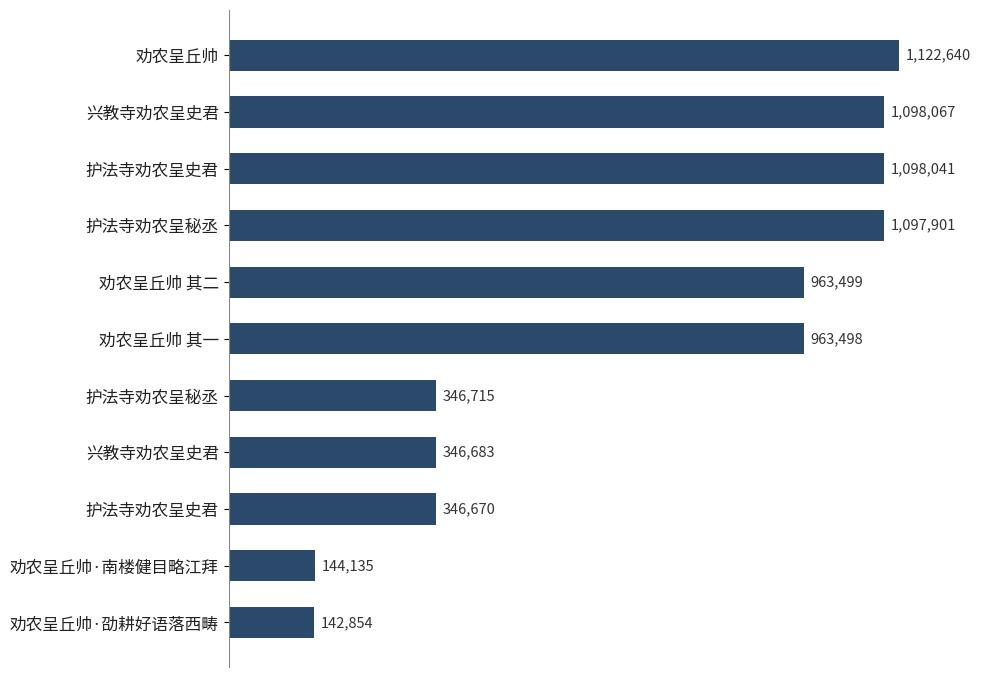

What is the difference between the maximum and second lowest values?

978505